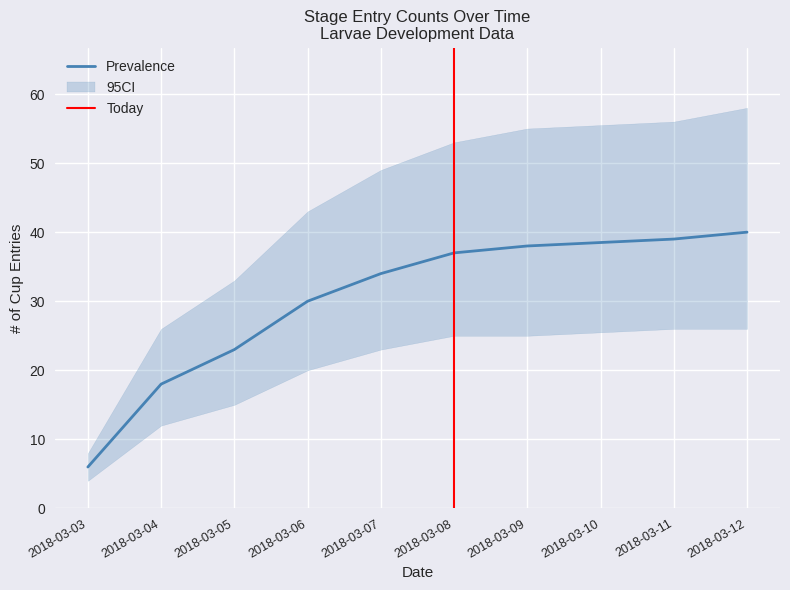

True or false: count_by_date has more than 1 points higher than both neighbors.

False